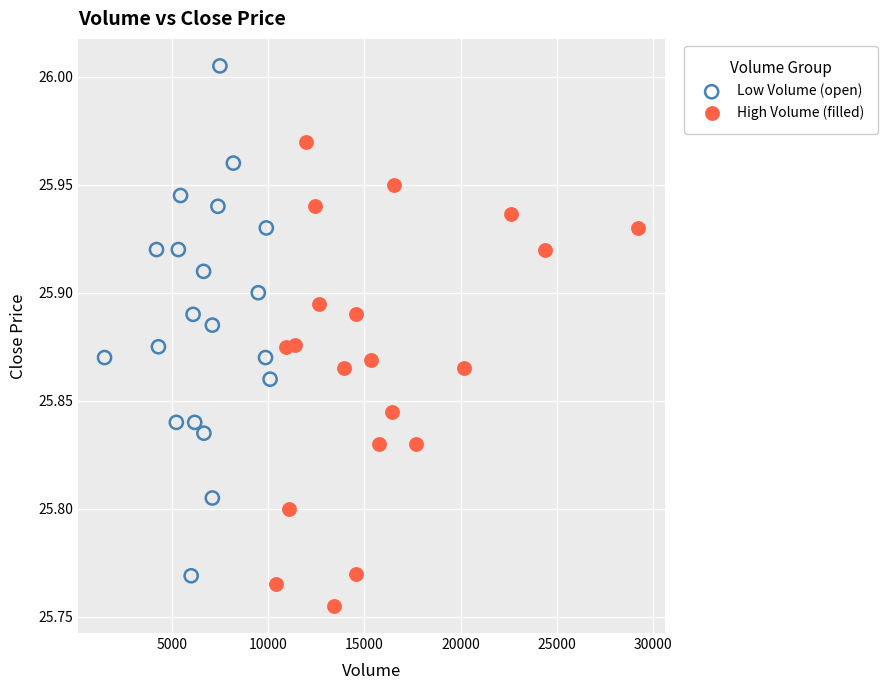

Which series reaches the minimum Y coordinate?

High Volume (filled)